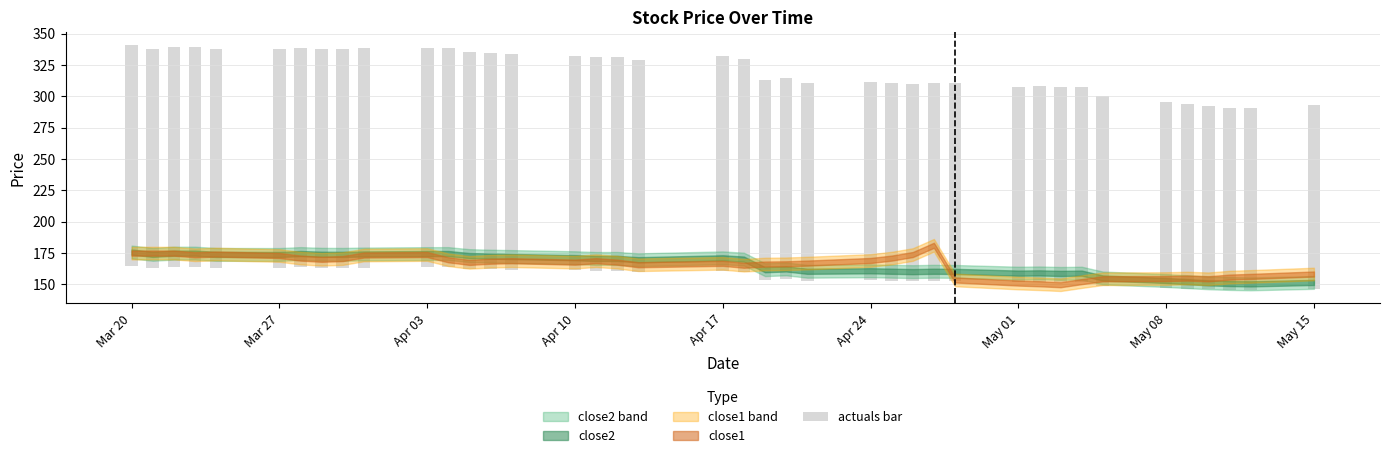

What is the value of the 3rd bar from the left?

175.6